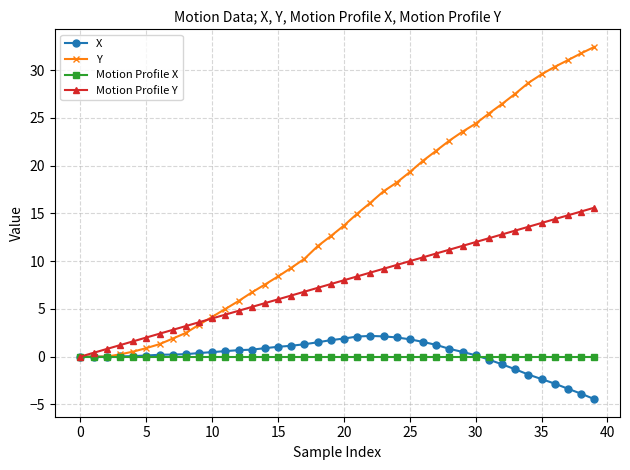

True or false: X has more than 0 interior local peaks.

True